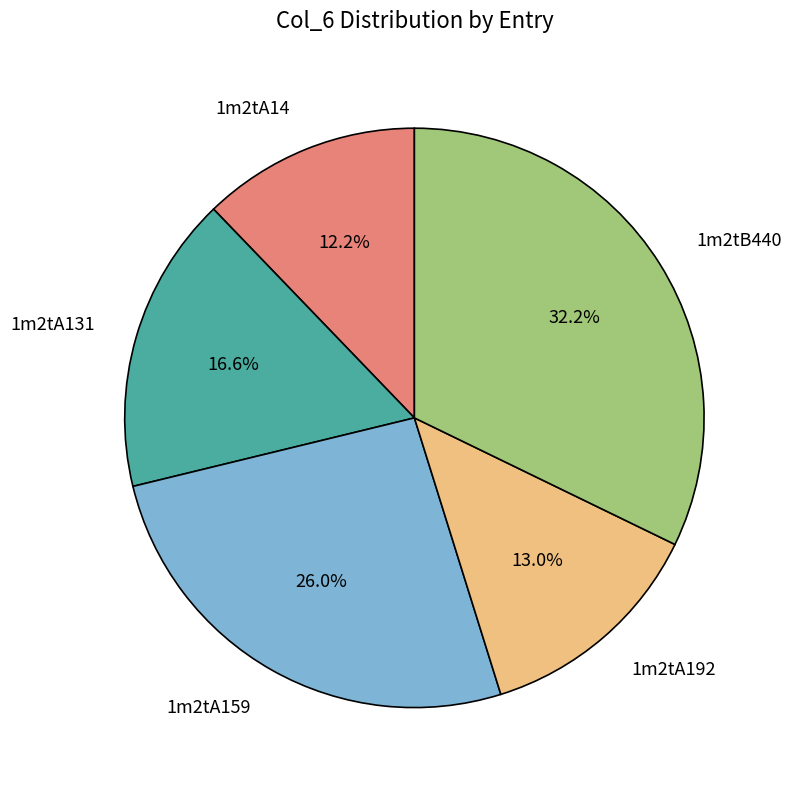

Approximately how many times larger is the value at 1m2tA131 compared to 1m2tA192?

1.3